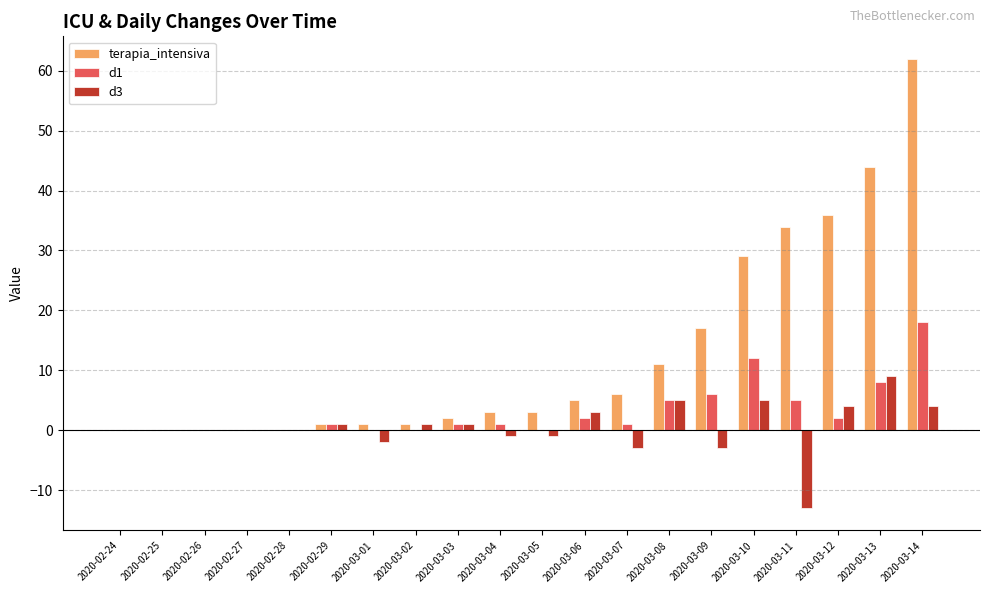

At which label is d1 closest to 9?

2020-03-13